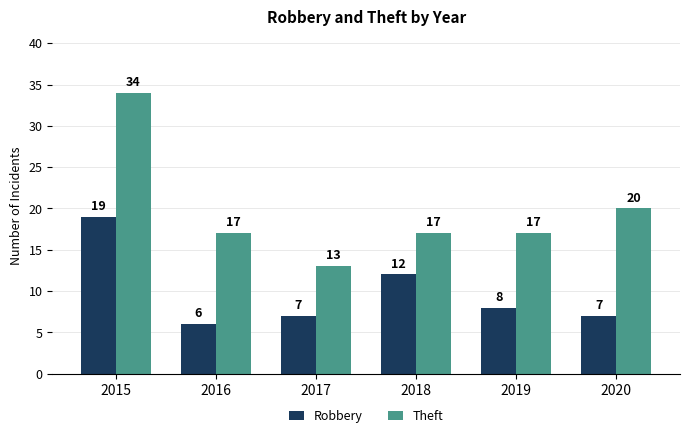

What is the value of the Robbery bar at the 3rd from the left?

7